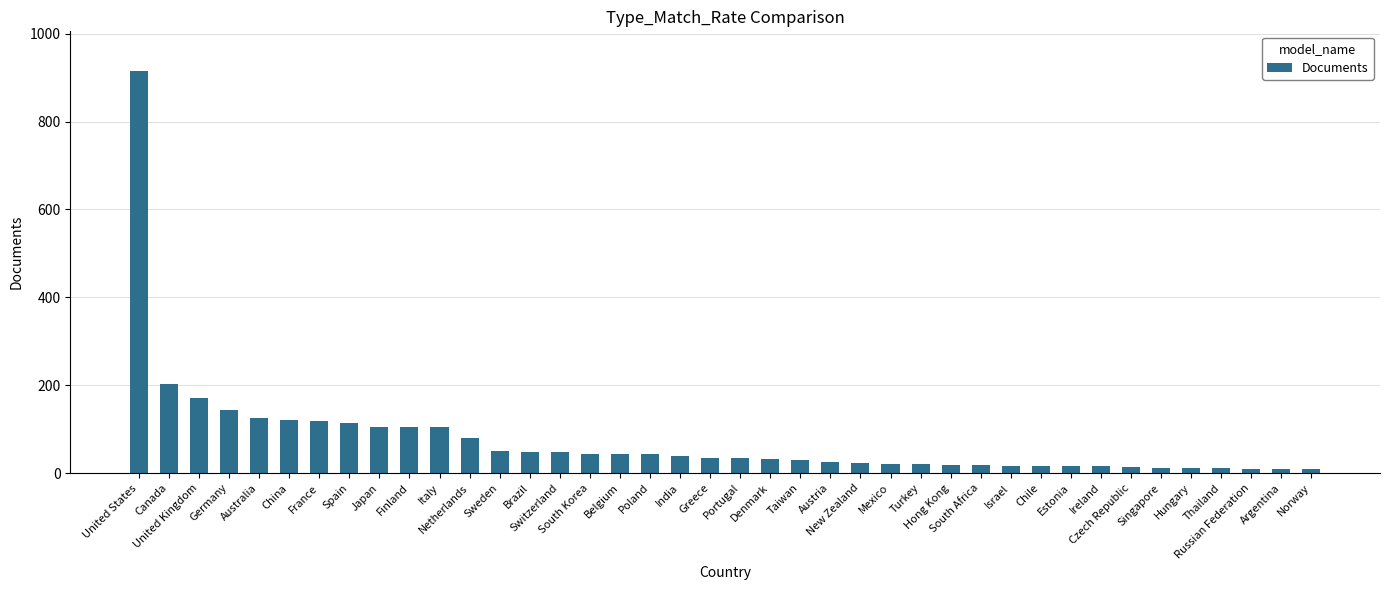

The value at Poland is 43. True or false?

True